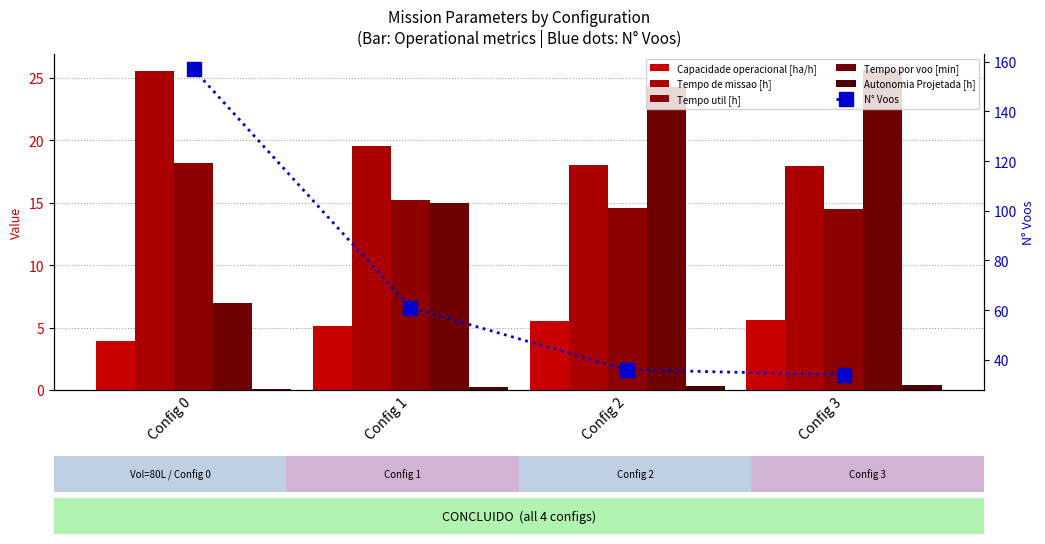

Count the number of categories in the chart.

4